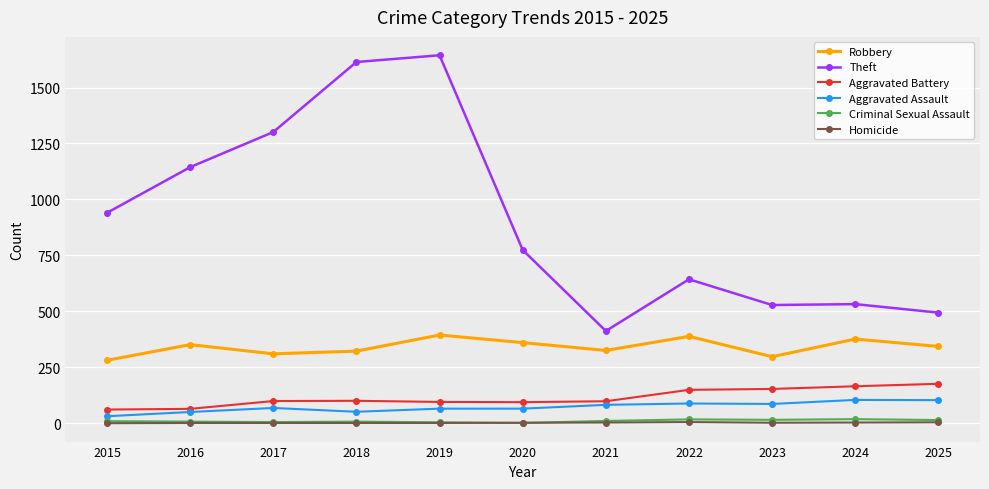

What is the greatest value displayed?

1644